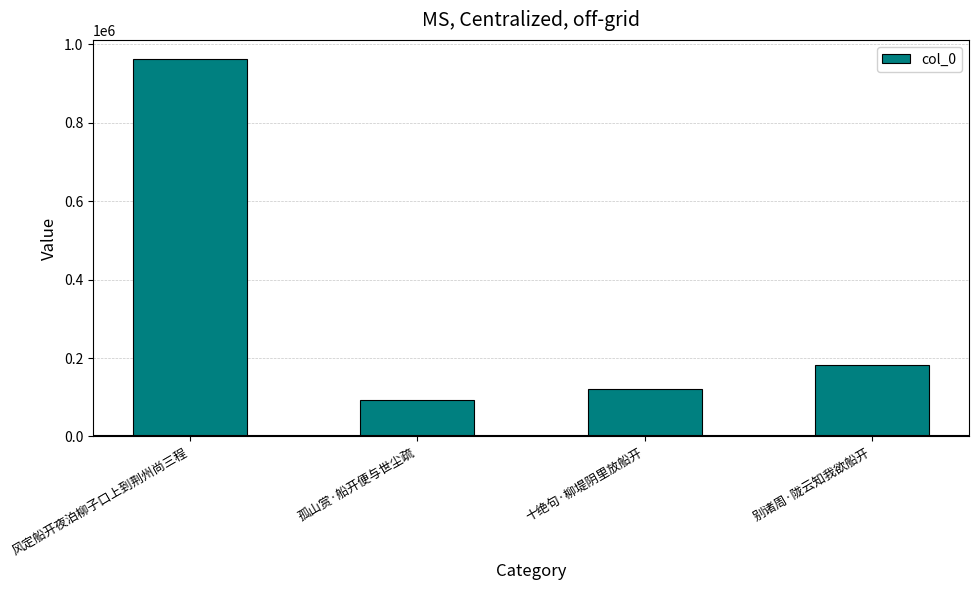

What is the change in value from 风定船开夜泊柳子口上到荆州尚三程 to 孤山赏·船开便与世尘疏?

-871717